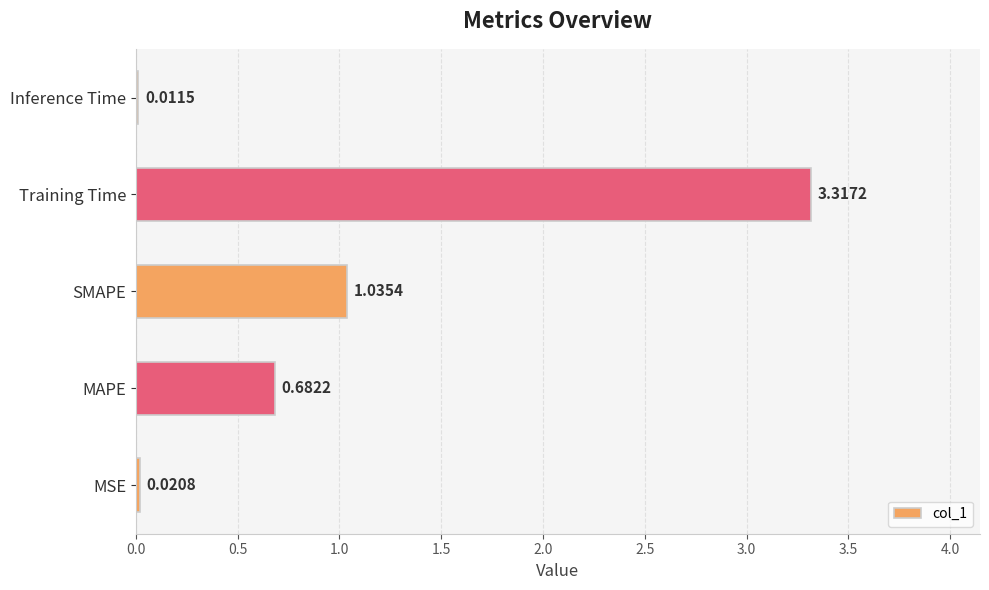

What is the sum of all values?

5.1